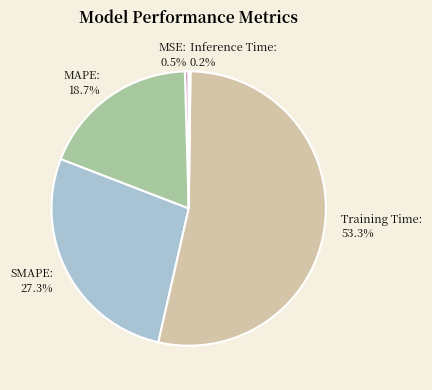

Between MSE: 0.5% and Training Time: 53.3%, which is larger?

Training Time: 53.3%